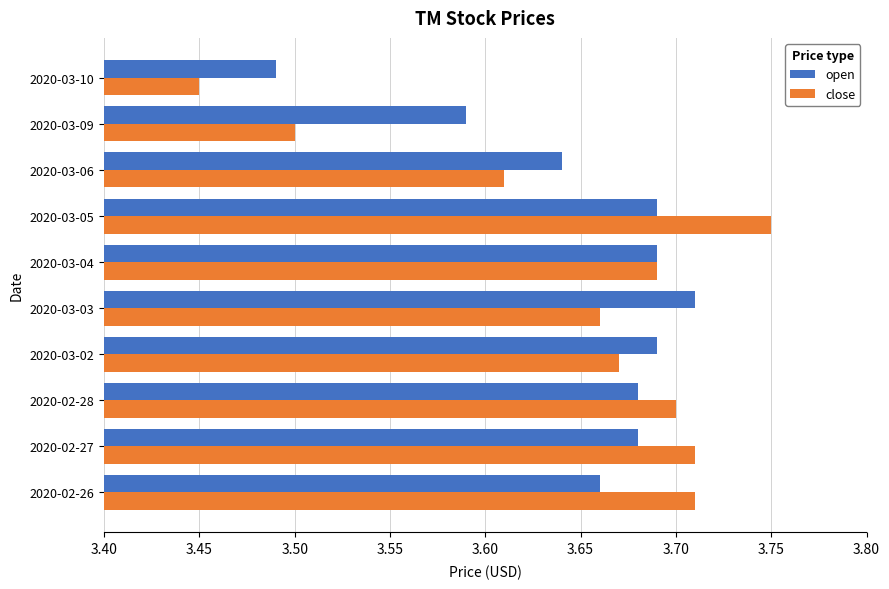

What is the difference between the second highest and minimum values in the open series?

0.2